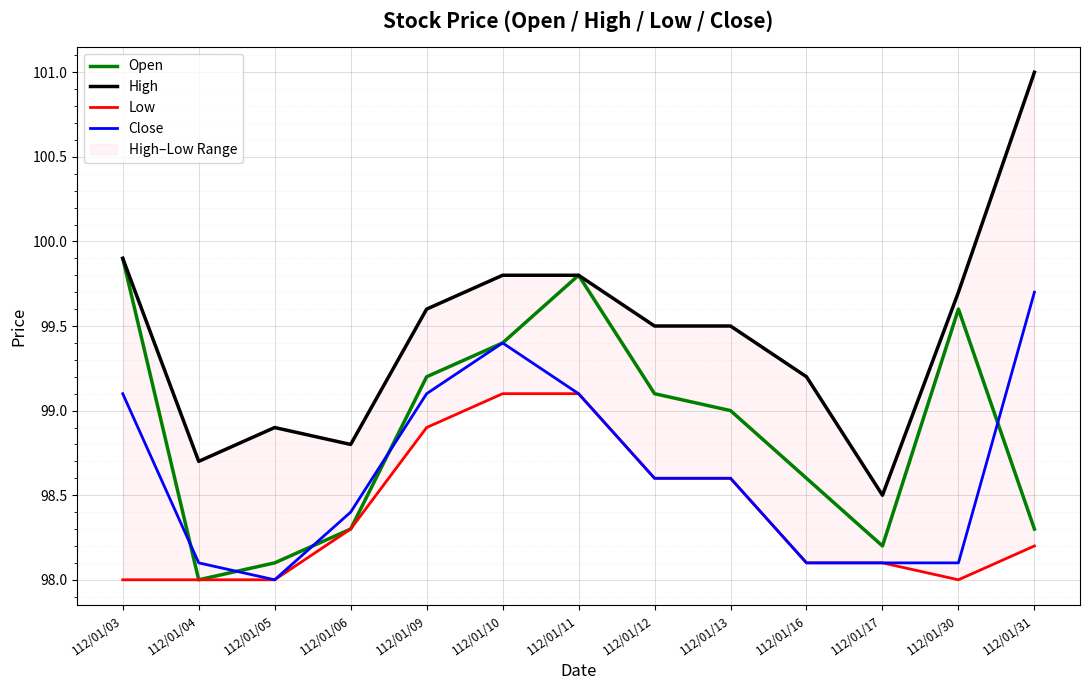

True or false: Low and Open intersect in this chart.

False